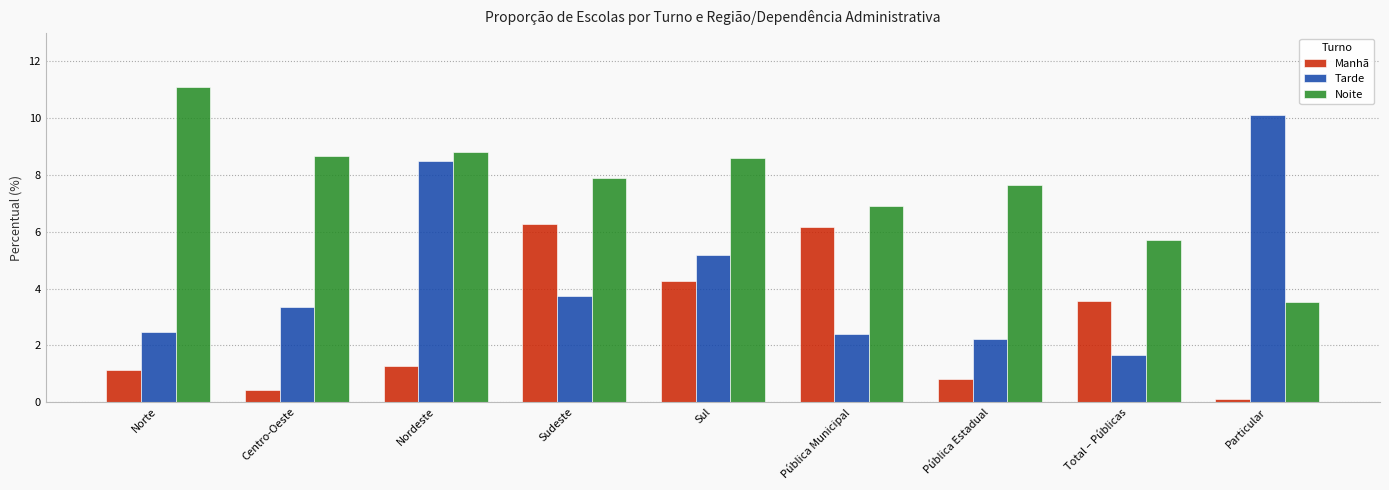

List the series in order of their peak value, lowest first.

Manhã, Tarde, Noite